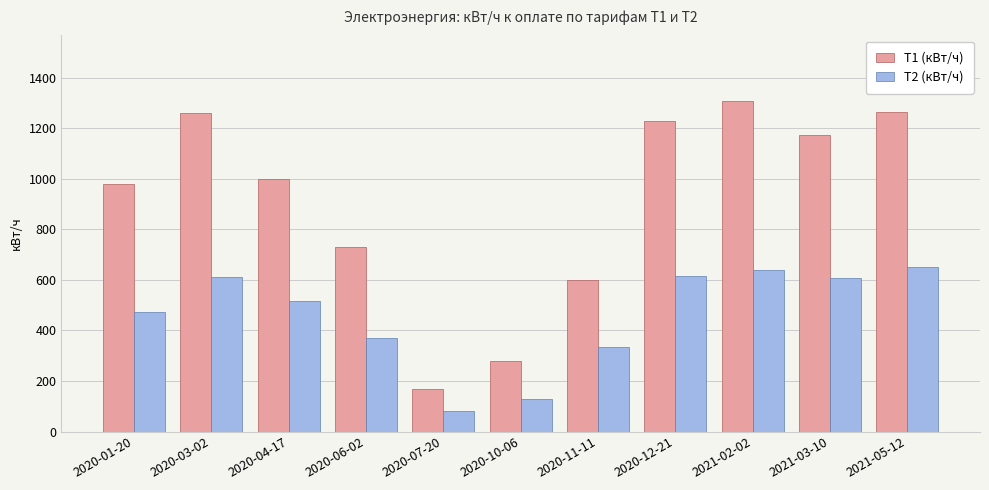

What position from the right is 2020-12-21?

4